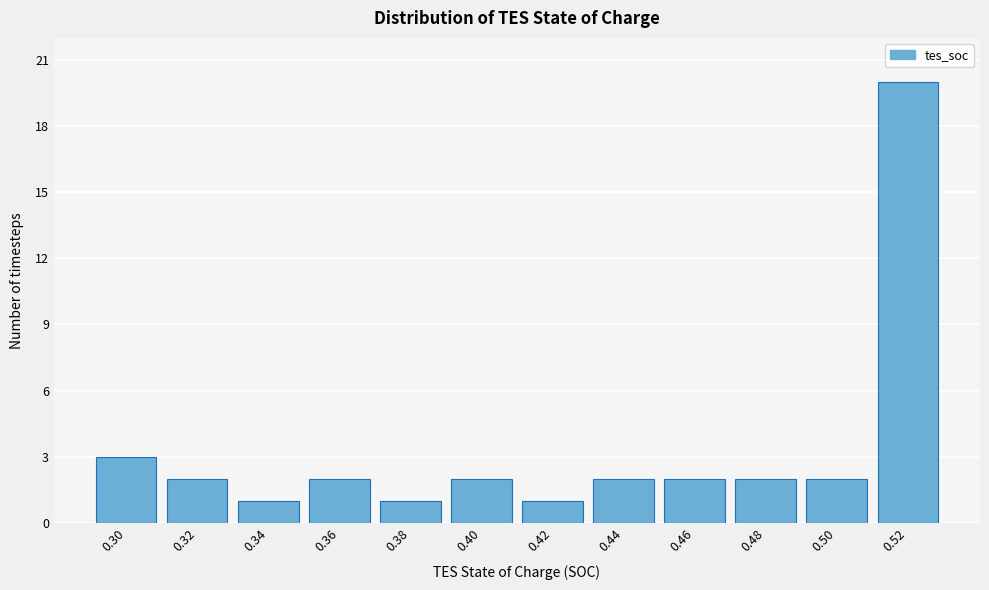

Reading left to right, extract all data points from this chart.

0.30=3	0.32=2	0.34=1	0.36=2	0.38=1	0.40=2	0.42=1	0.44=2	0.46=2	0.48=2	0.50=2	0.52=20